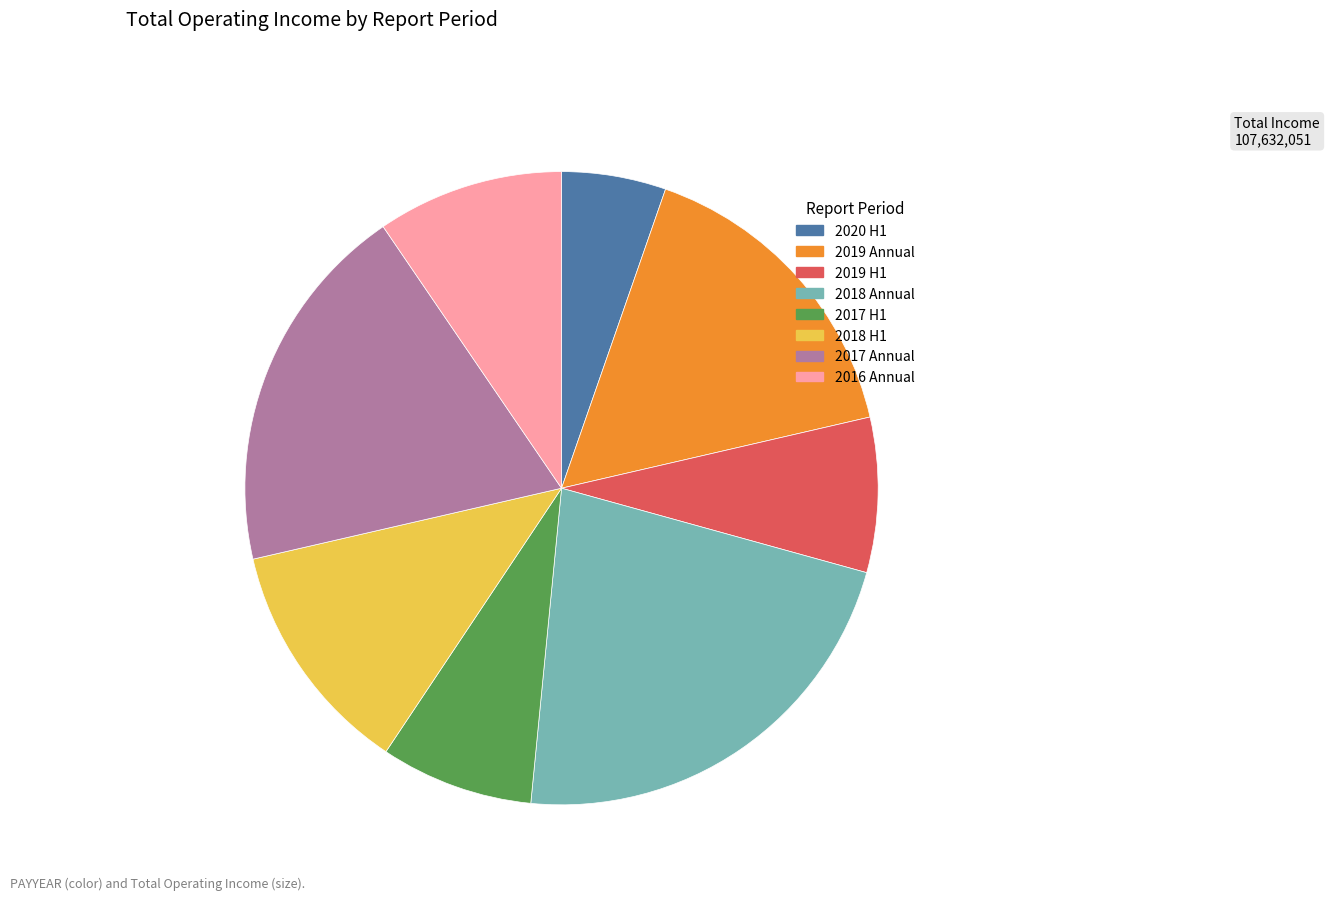

Does any single category account for the majority?

No